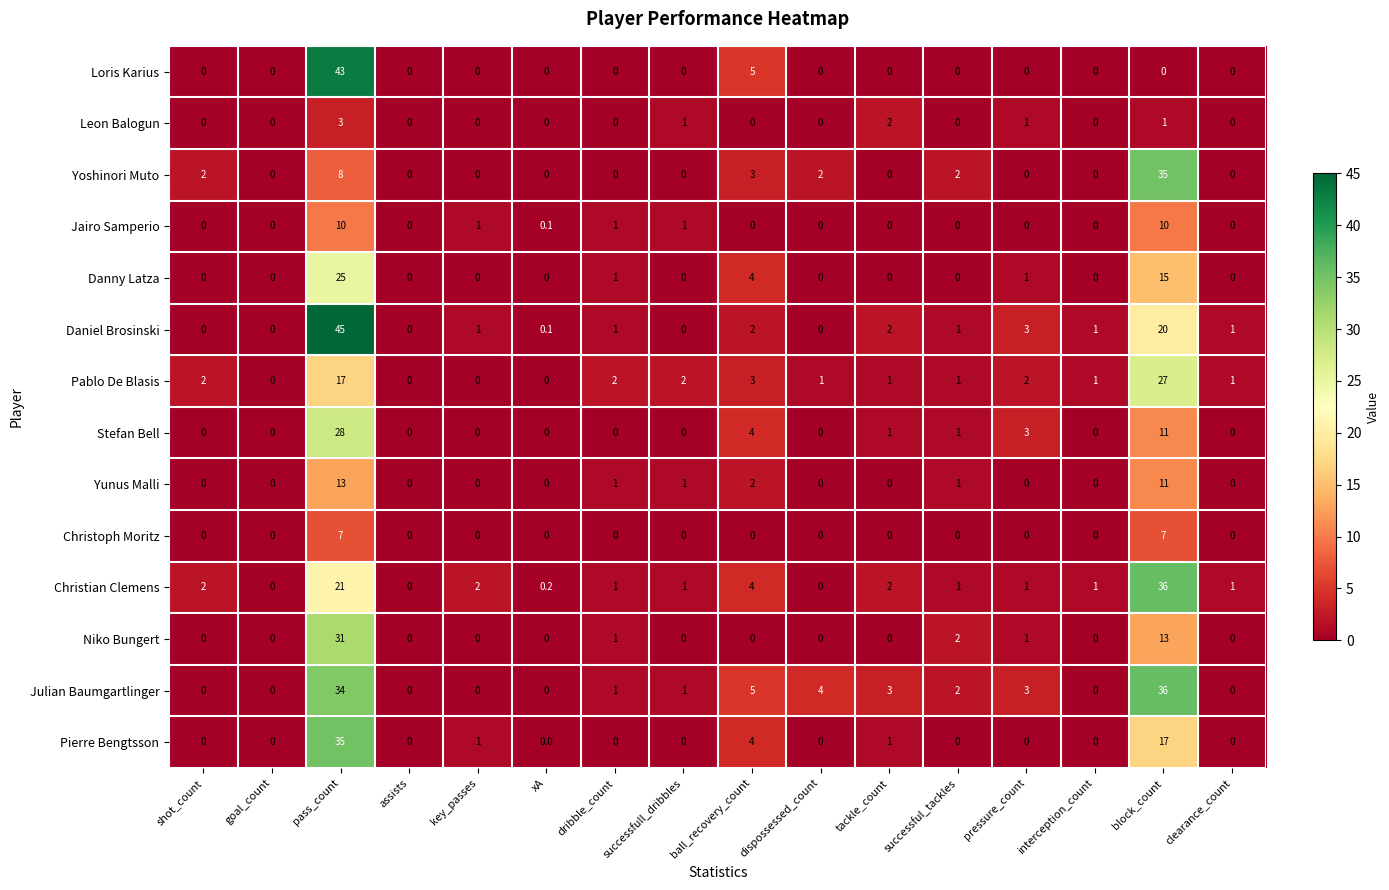

Is the value of Yoshinori Muto at successfull_dribbles greater than the value of Stefan Bell at tackle_count?

No